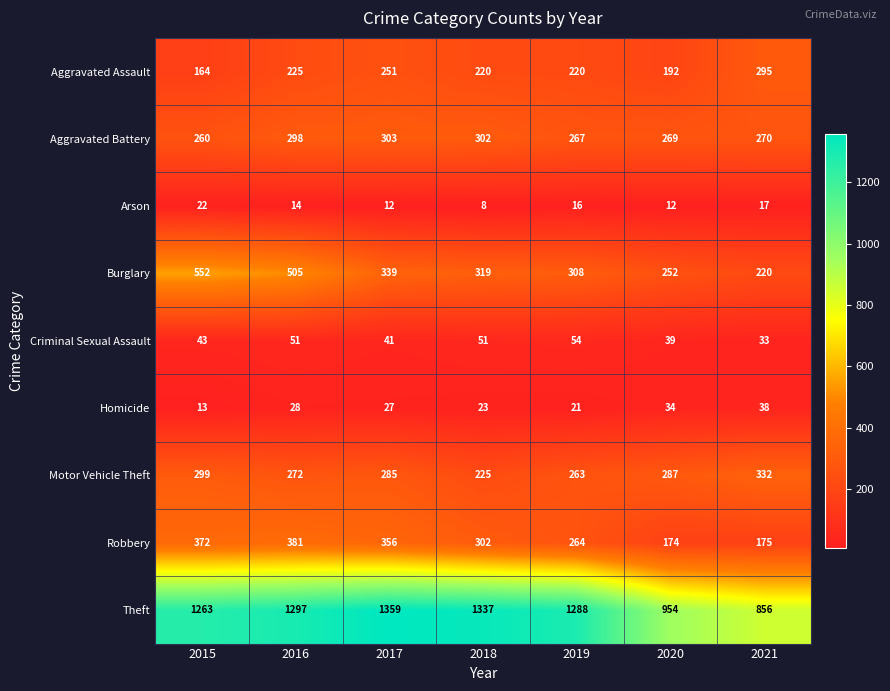

What is the total value across all series at 2016?

3071